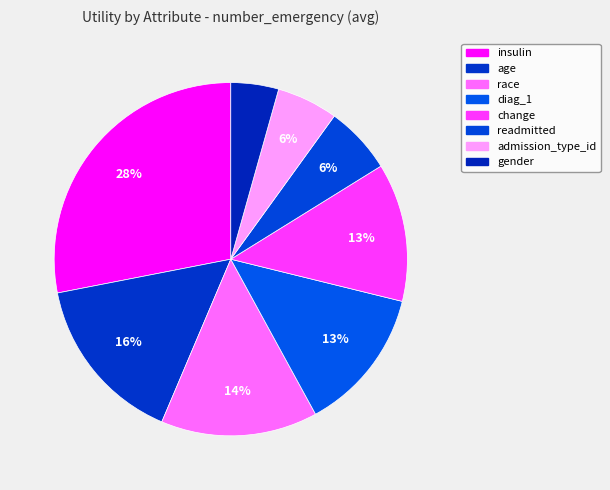

How many slices are in this pie chart?

8